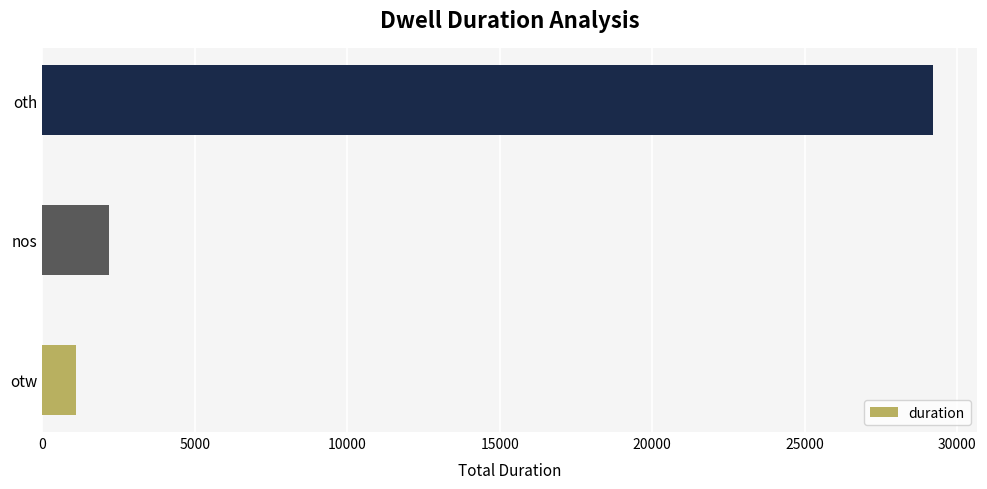

Reading bottom to top, transcribe all the data shown in this chart.

otw=1122	nos=2204	oth=29203